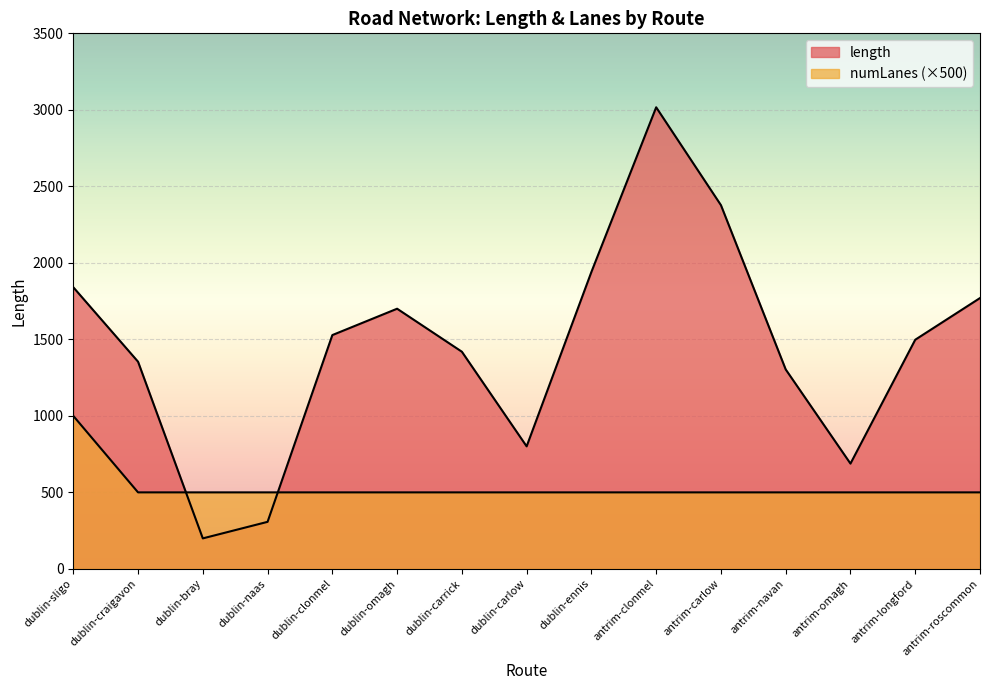

Where is the first local minimum for length?

dublin-bray